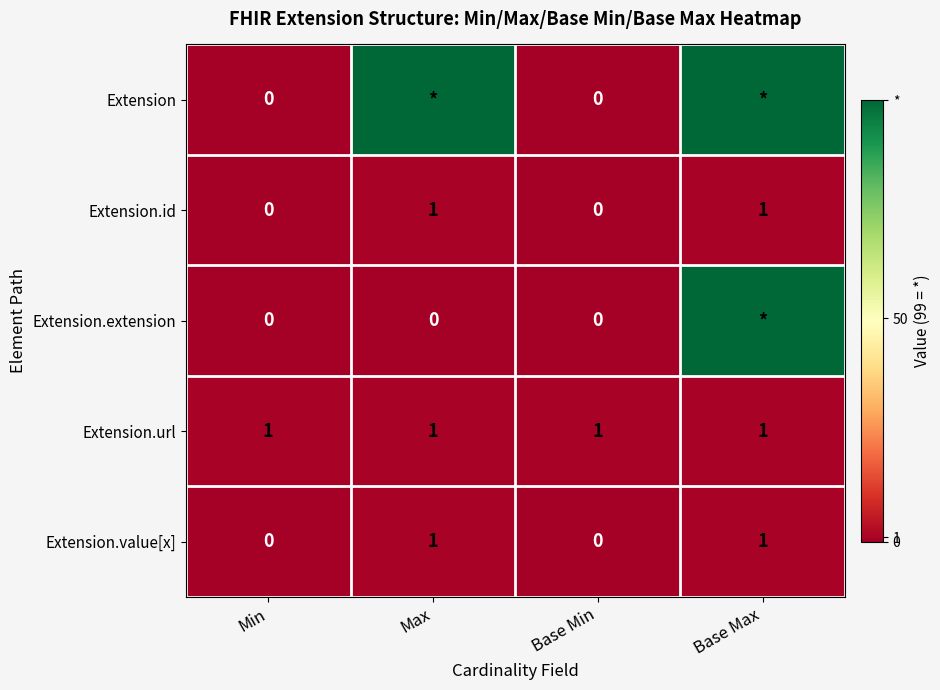

Which category has the lowest value across all series?

Min